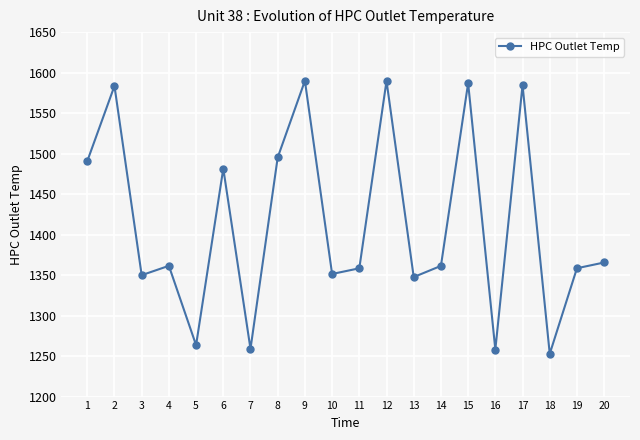

What is the change in value from 4 to 19?

-3.0